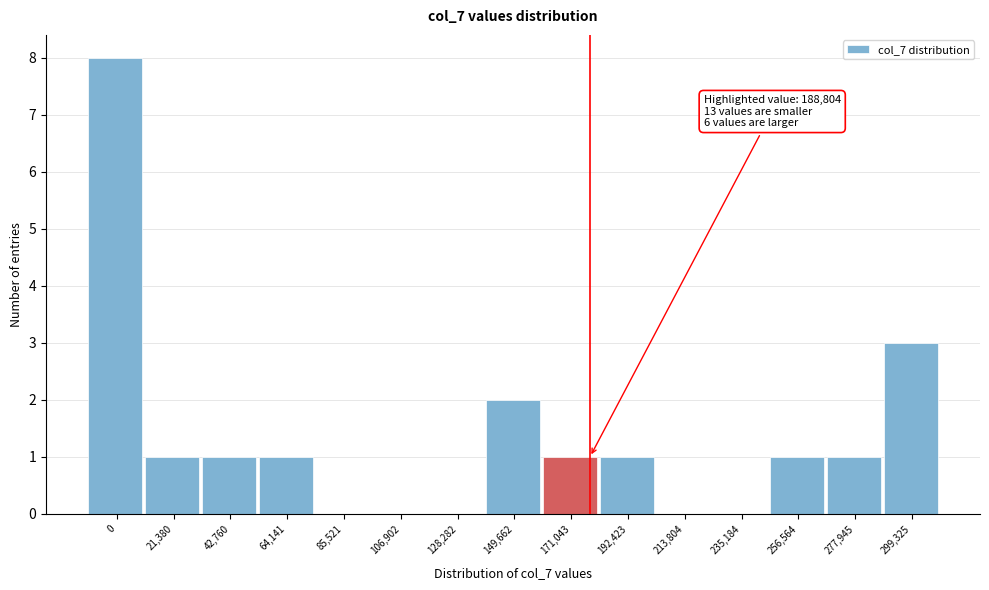

Reading right to left, transcribe all the data shown in this chart.

299,325=3	277,945=1	256,564=1	235,184=0	213,804=0	192,423=1	171,043=1	149,662=2	128,282=0	106,902=0	85,521=0	64,141=1	42,760=1	21,380=1	0=8